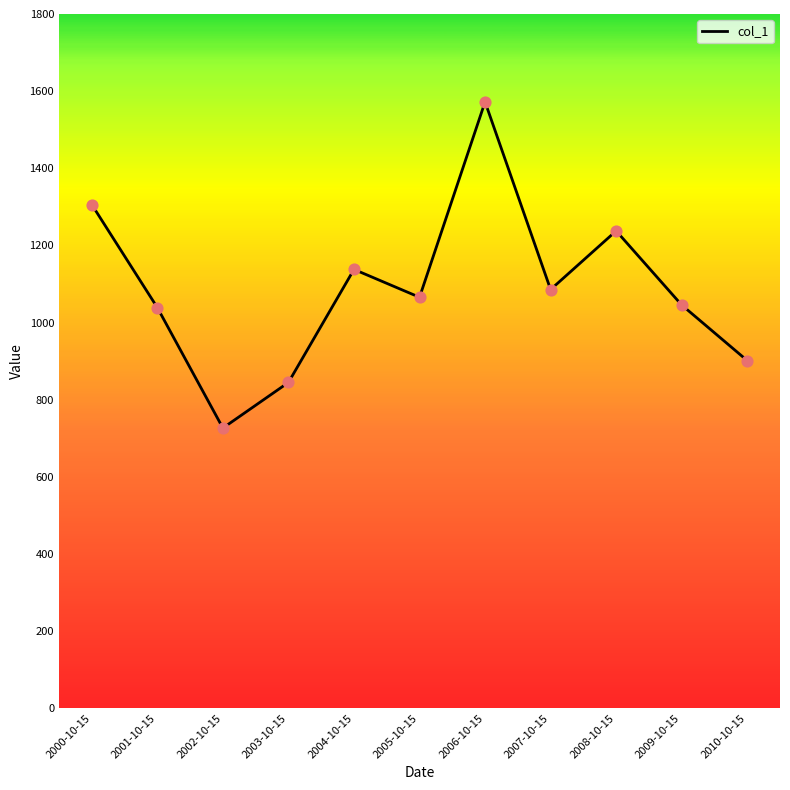

Approximately how many times larger is the value at 2002-10-15 compared to 2000-10-15?

0.6